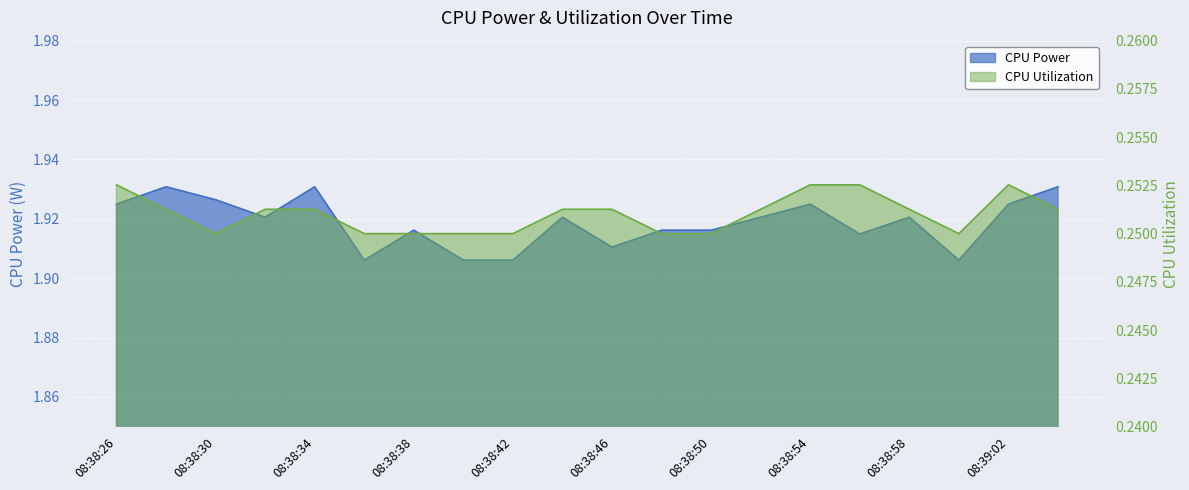

What is the label of the 12th point from the left?

08:38:48